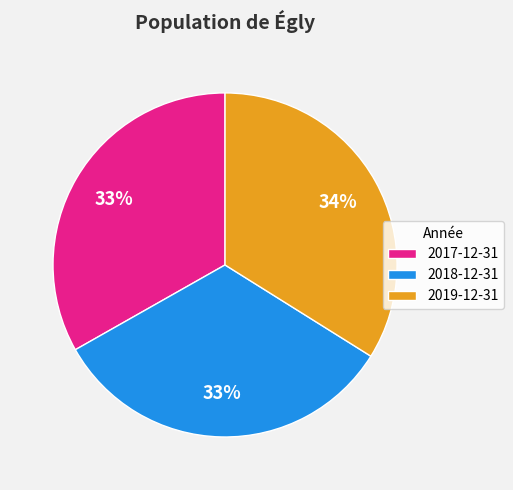

Is it true that 2017-12-31 is 43% of the pie?

False